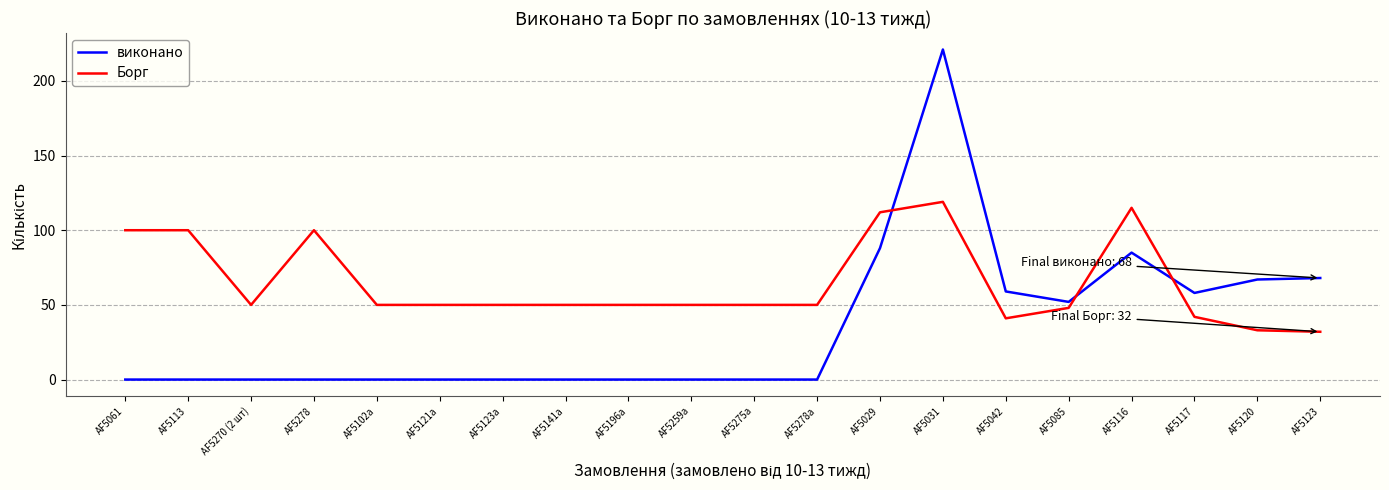

Which series changed the most between AF5196a and AF5123?

виконано